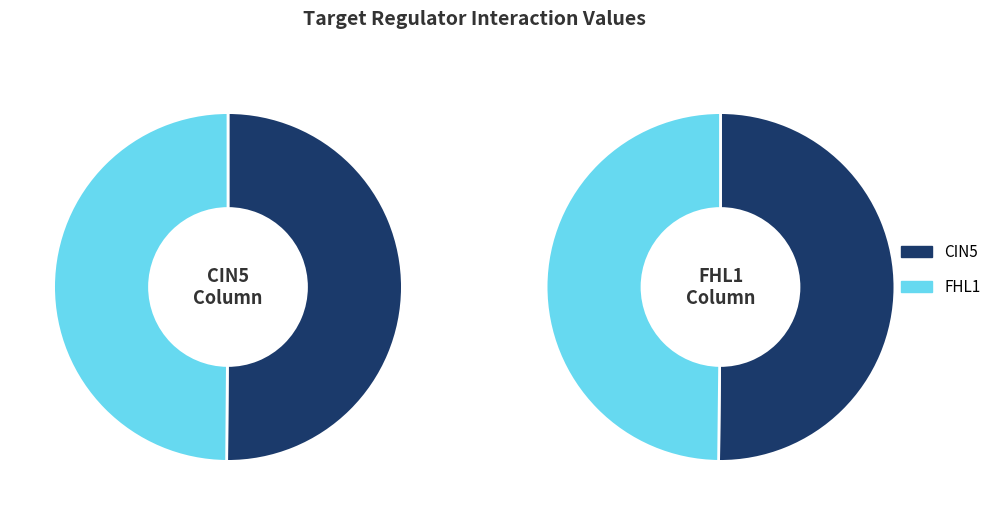

Is it true that FHL1 is 39% of the pie?

False